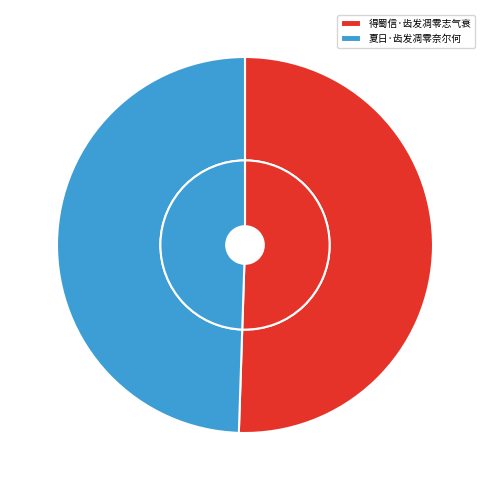

Is there any slice that represents more than half of the pie?

Yes